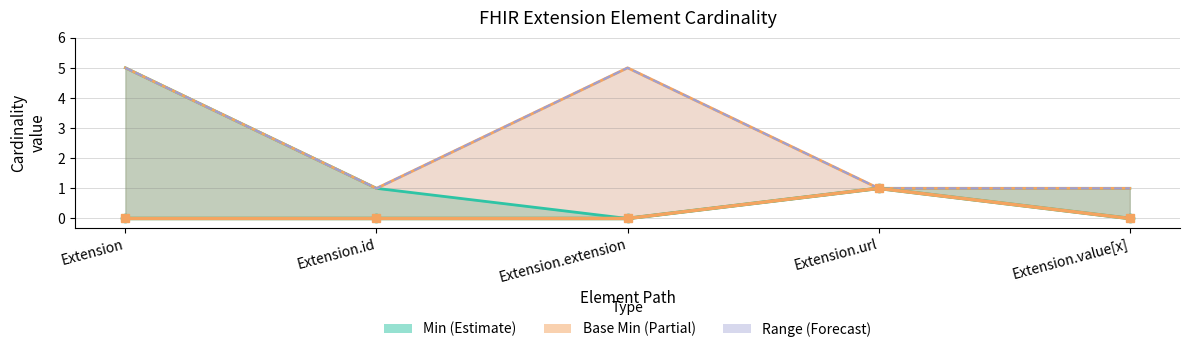

What is the sum of the Min values at Extension and Extension.url?

1